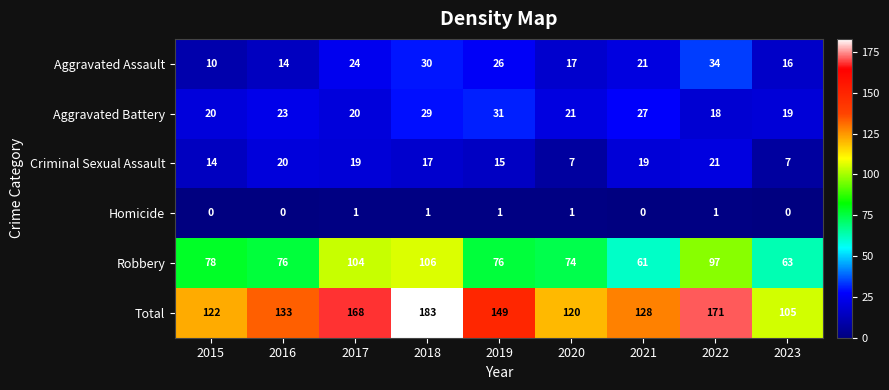

What is the difference between the highest and lowest values at 2021?

128